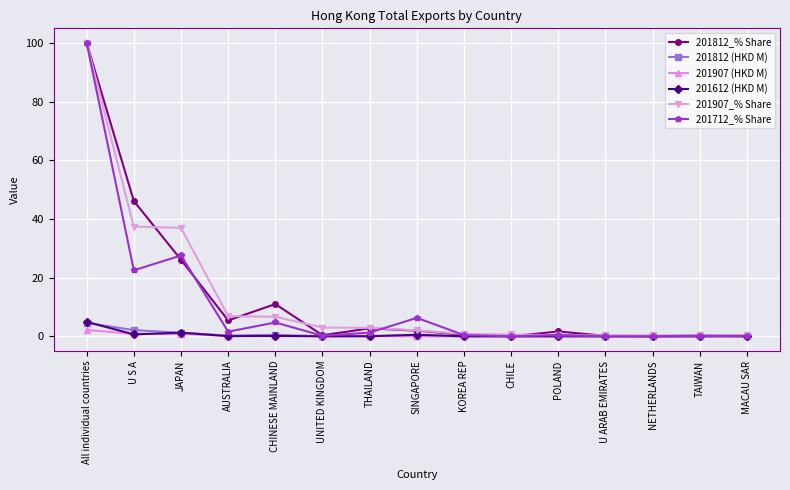

At which category is the sum across all series the highest?

All individual countries